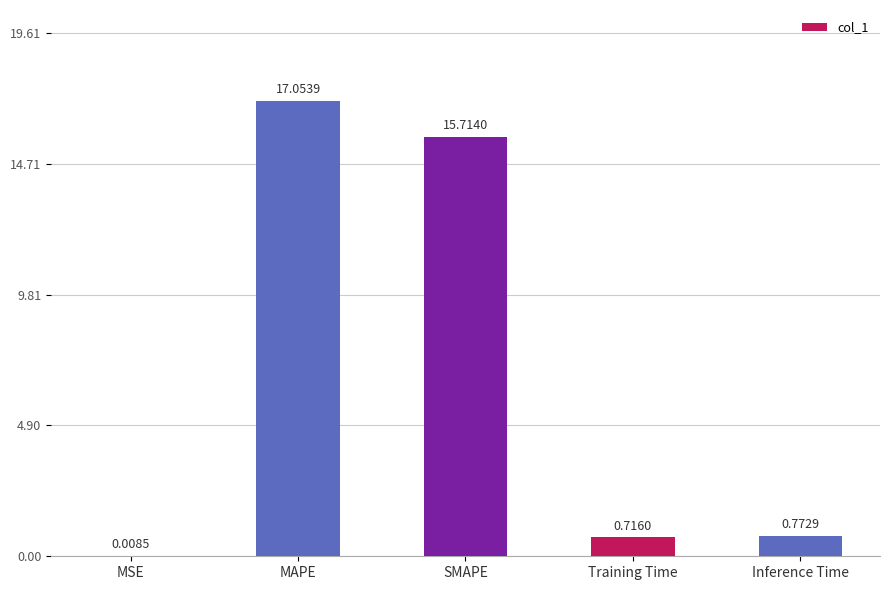

What is the difference between the values at SMAPE and Training Time?

15.0